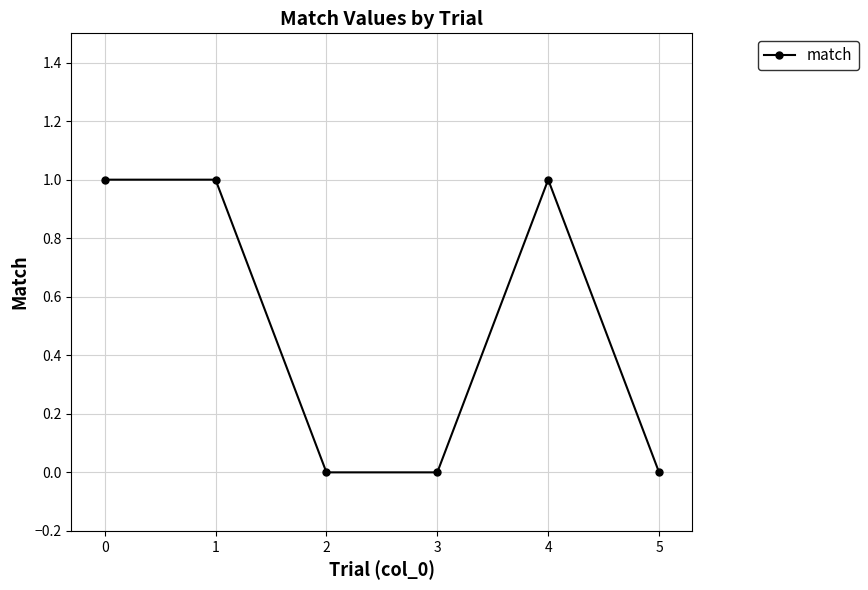

What is the sum of all values?

3